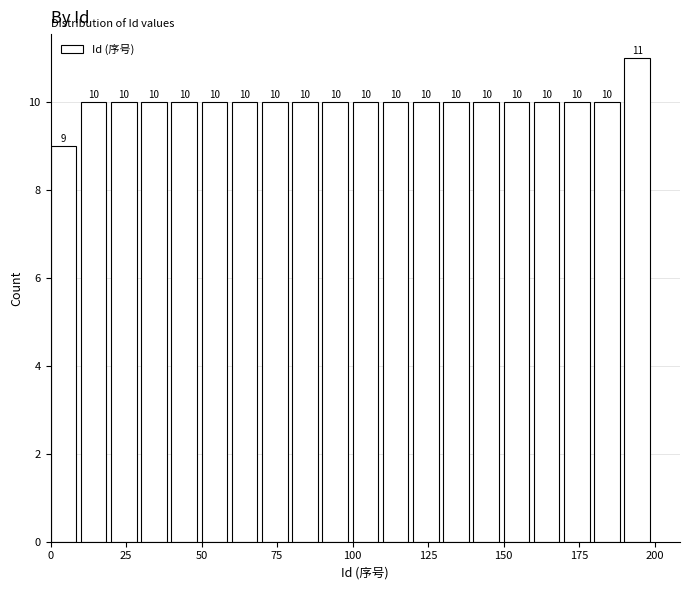

Around what value on the x-axis is the tallest bar? Give the approximate position of its centre, as read against the axis.

195